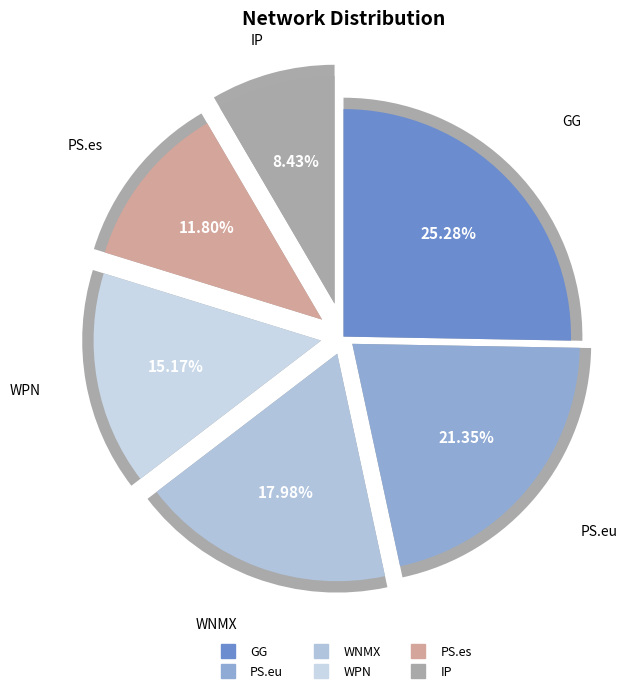

Between WPN and PS.eu, which is larger?

PS.eu